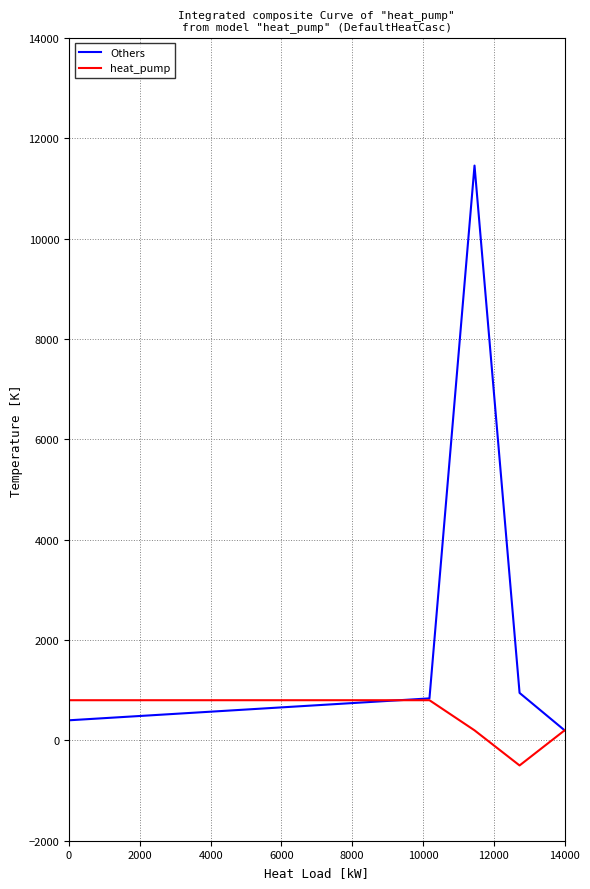

Rank the series by their average value, from lowest to highest.

heat_pump, Others